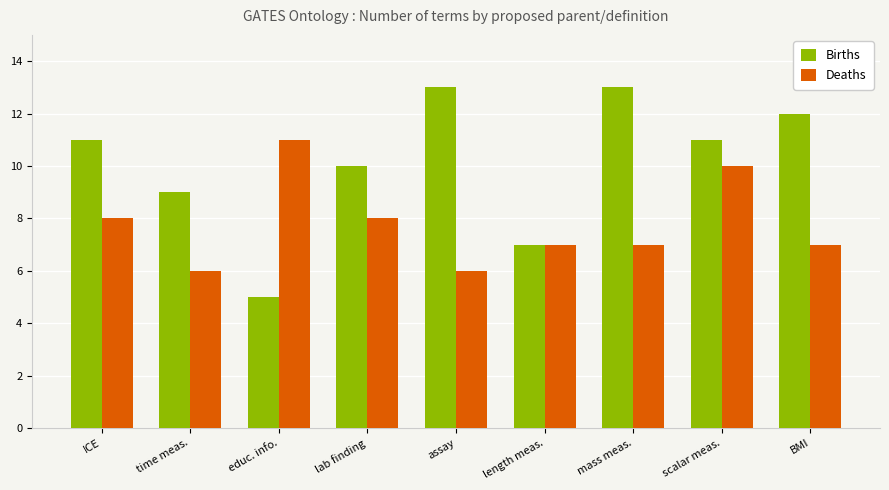

Rank the series by their maximum value, from lowest to highest.

Deaths, Births